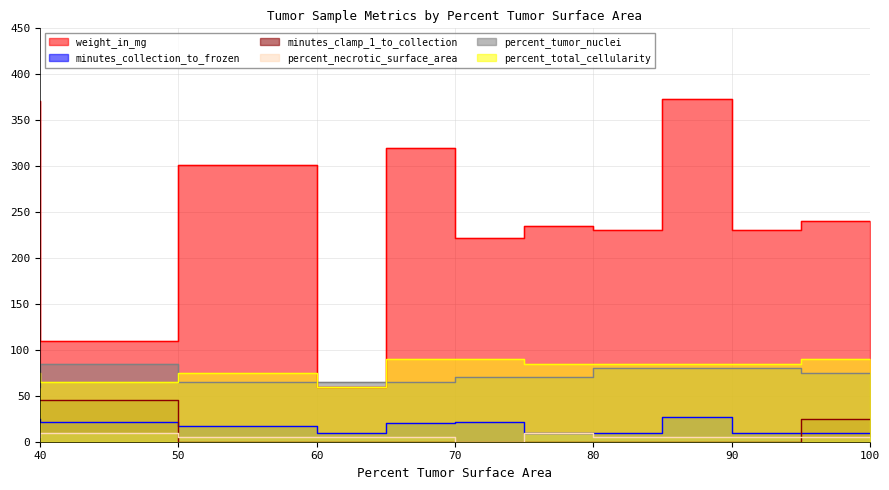

The percent_total_cellularity series shows 48 at 100. True or false?

False